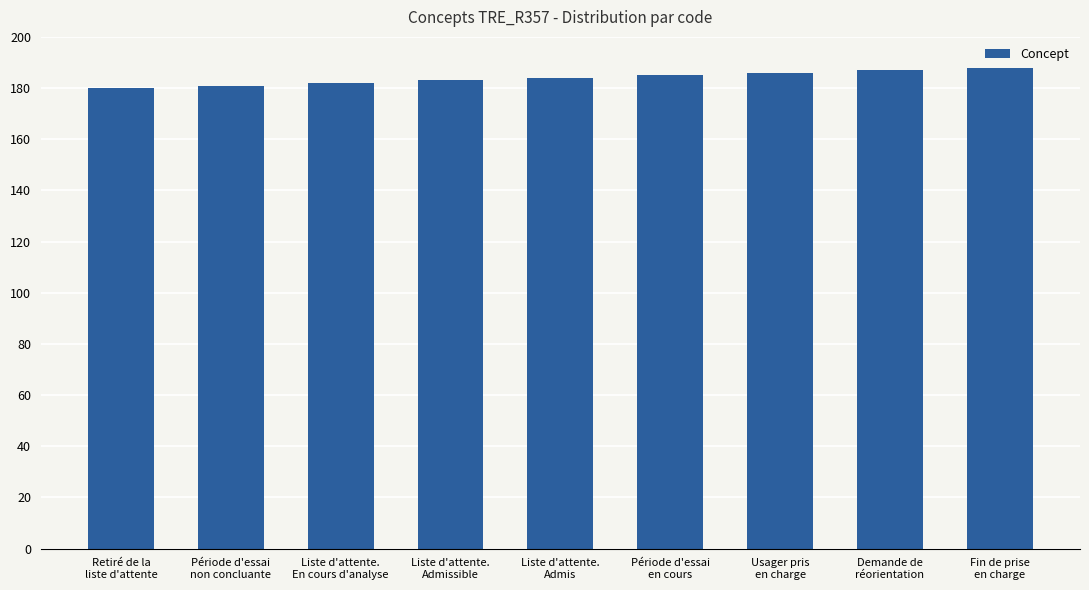

What is the difference between the maximum and minimum values?

8